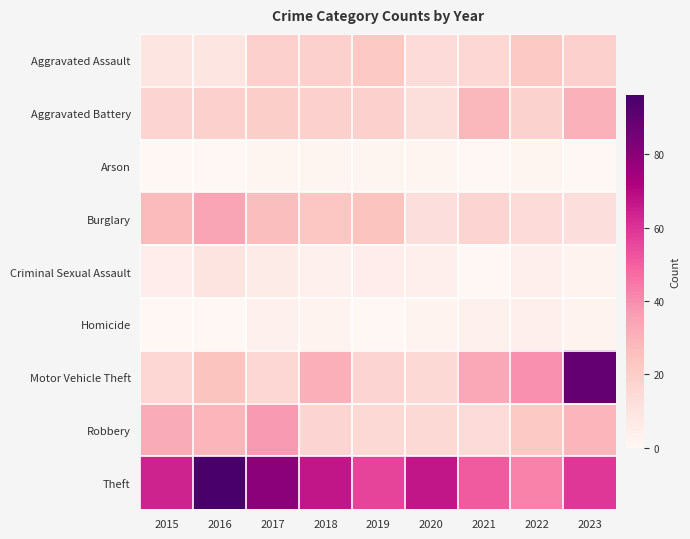

At 2023, list the series in order from smallest to largest.

Arson, Criminal Sexual Assault, Homicide, Burglary, Aggravated Assault, Robbery, Aggravated Battery, Theft, Motor Vehicle Theft